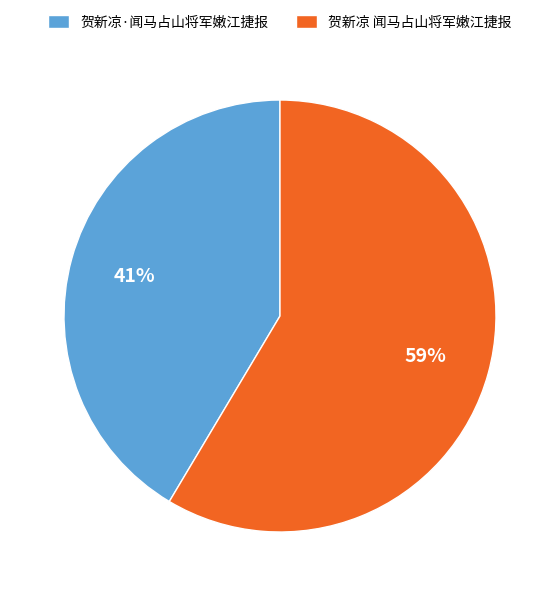

True or false: 贺新凉 闻马占山将军嫩江捷报 accounts for 72% of the total.

False